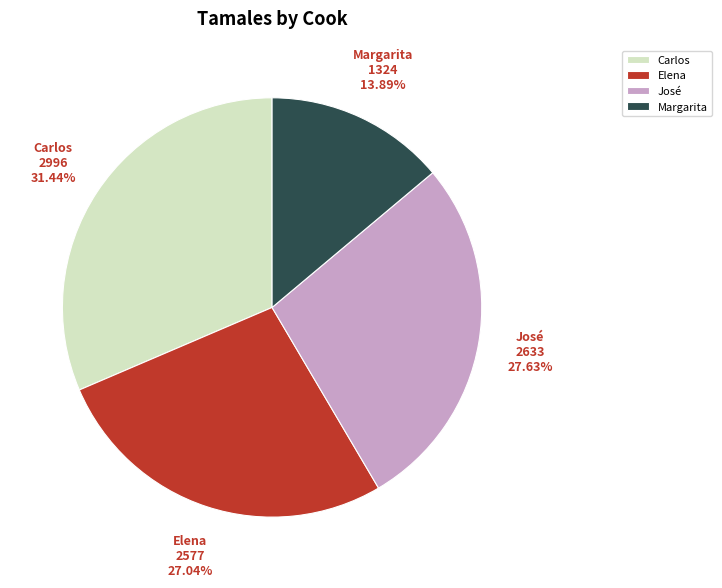

Which has a higher value, José or Carlos?

Carlos